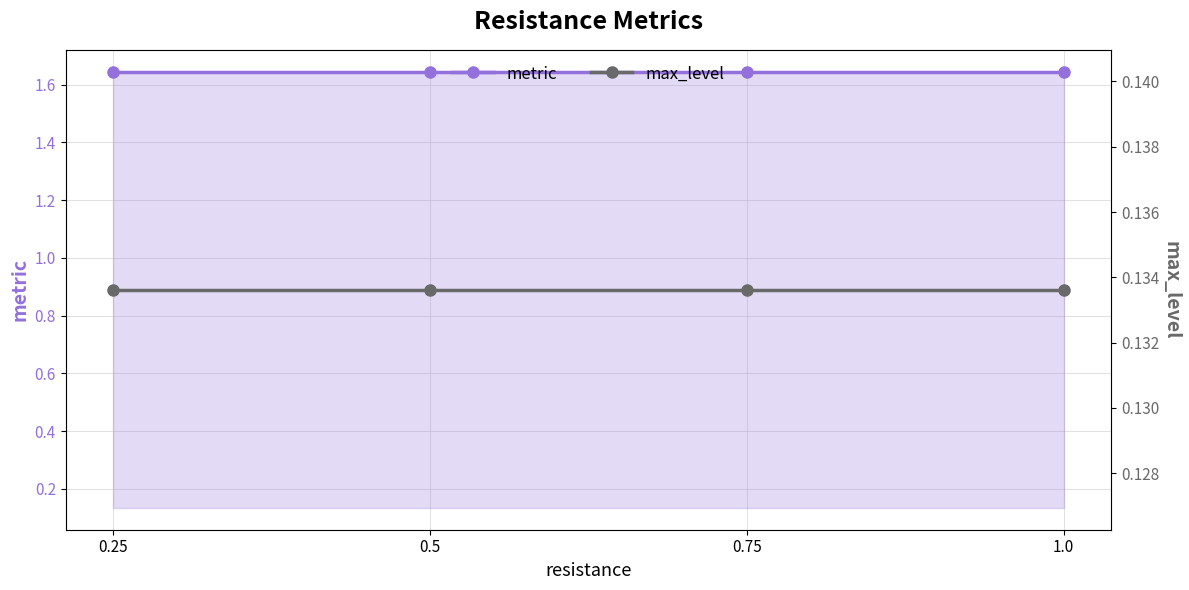

List the series in order of their peak value, lowest first.

max_level, metric